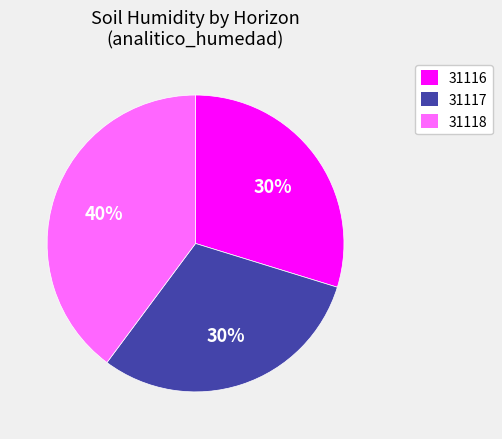

Between 31118 and 31117, which is larger?

31118